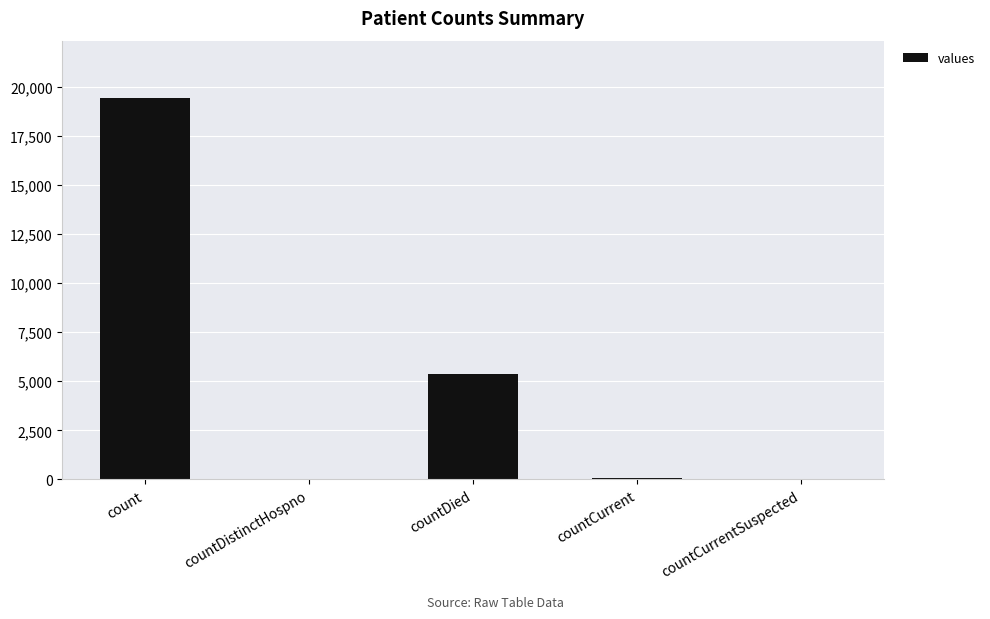

The value at countDied is 5357. True or false?

True